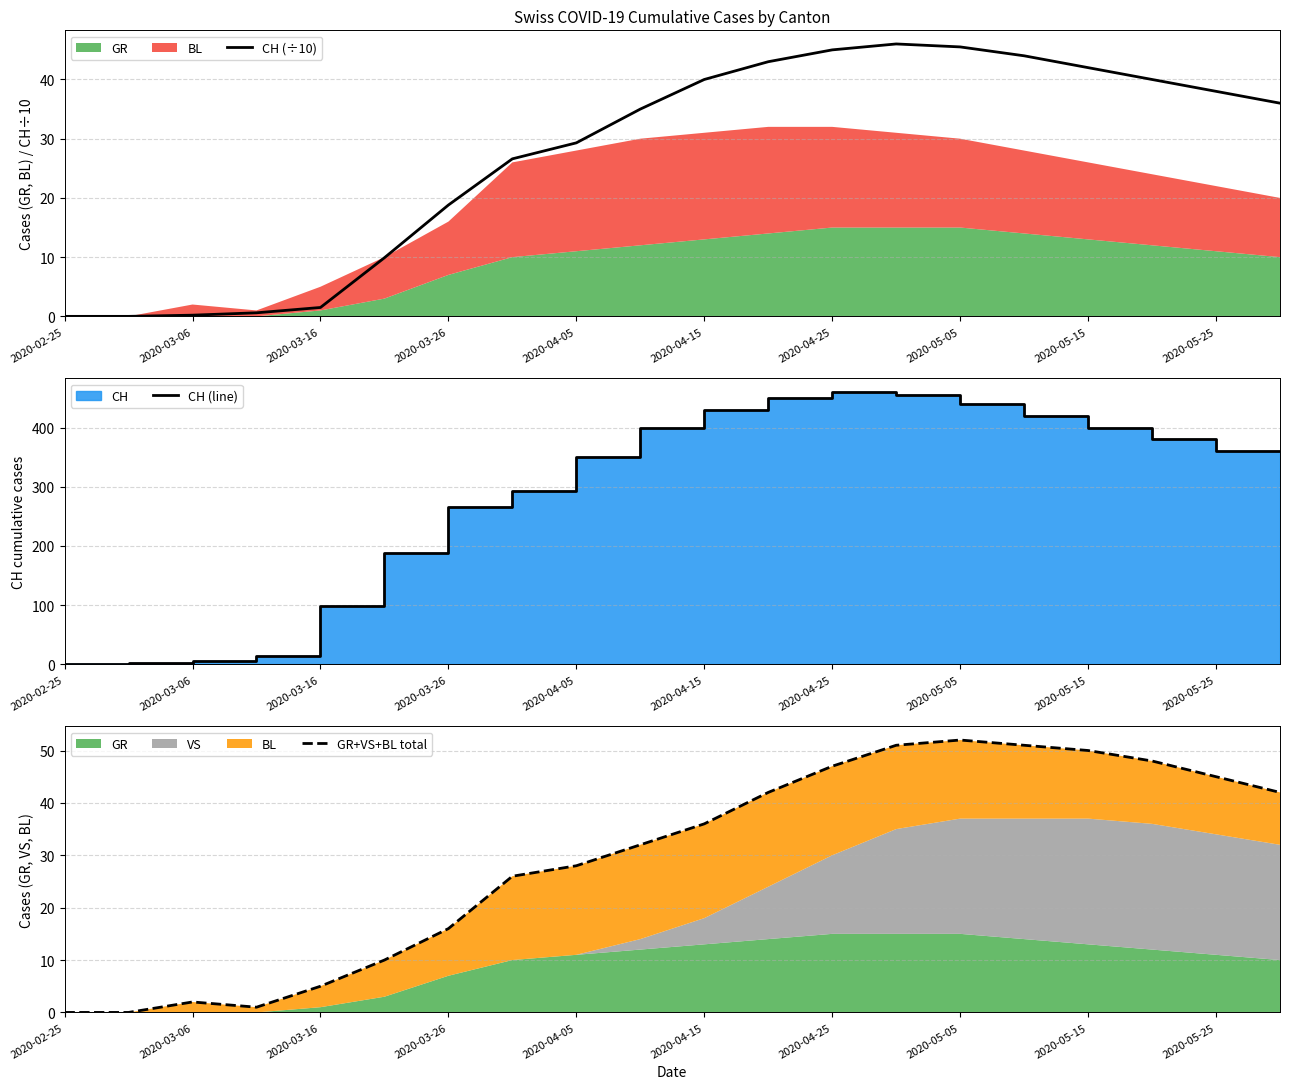

The CH (÷10) series shows 45.5 at 2020-05-05. True or false?

True